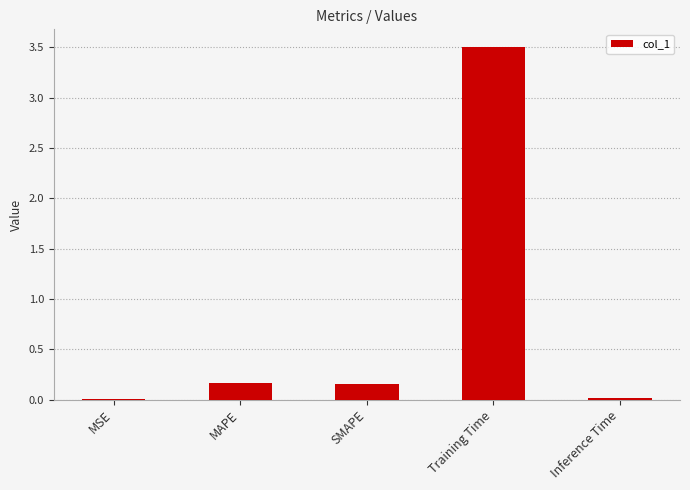

Are the bars grouped side by side (vs. stacked)?

No